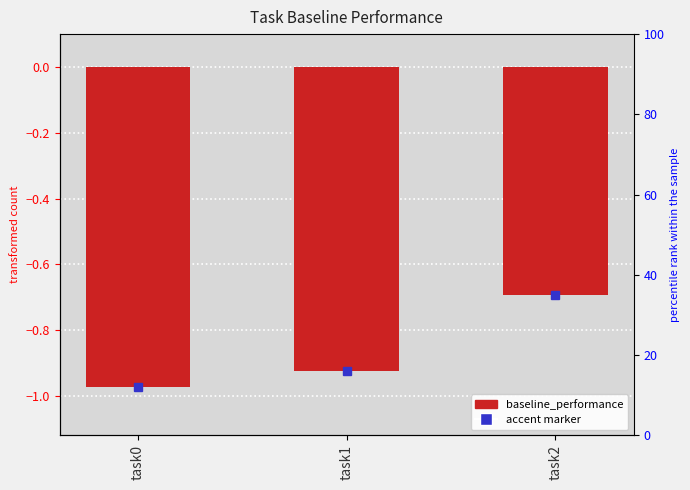

Rank the categories by value from lowest to highest.

task0, task1, task2